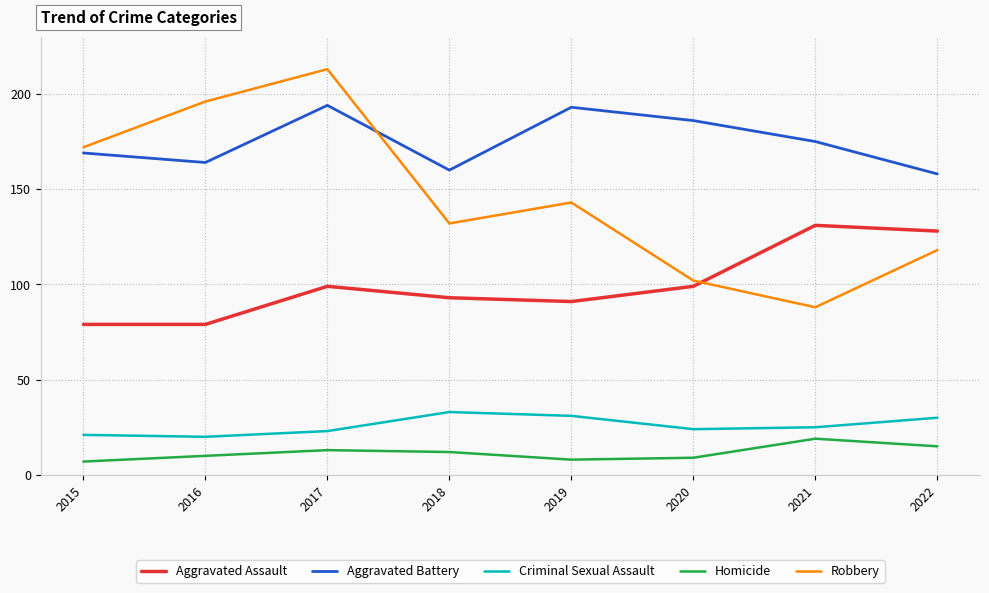

Reading left to right, extract all data points from this chart.

Aggravated Assault: 2015=79	2016=79	2017=99	2018=93	2019=91	2020=99	2021=131	2022=128
Aggravated Battery: 2015=169	2016=164	2017=194	2018=160	2019=193	2020=186	2021=175	2022=158
Criminal Sexual Assault: 2015=21	2016=20	2017=23	2018=33	2019=31	2020=24	2021=25	2022=30
Homicide: 2015=7	2016=10	2017=13	2018=12	2019=8	2020=9	2021=19	2022=15
Robbery: 2015=172	2016=196	2017=213	2018=132	2019=143	2020=102	2021=88	2022=118